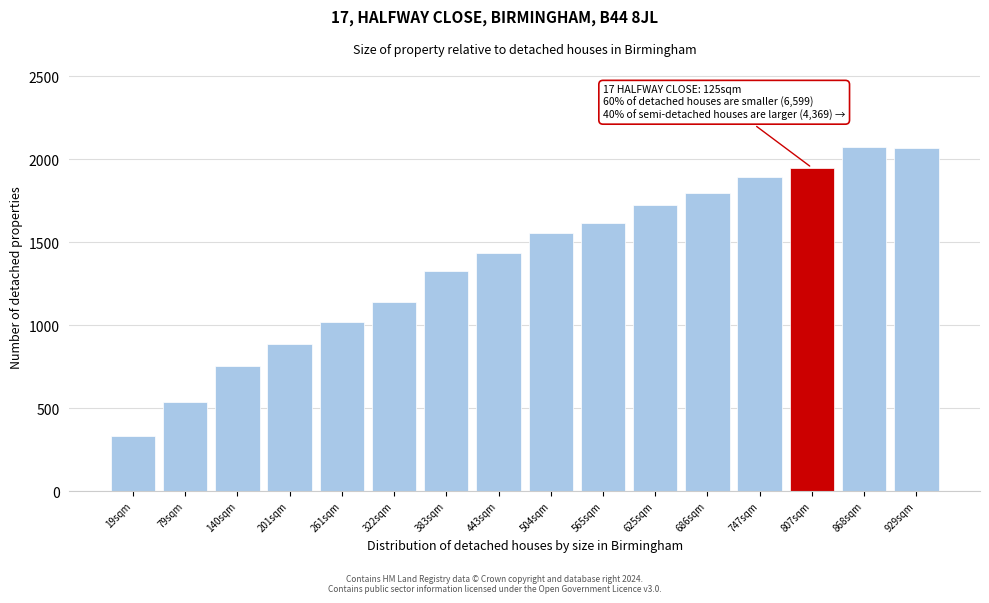

What is the difference between the second highest and minimum values?

1735